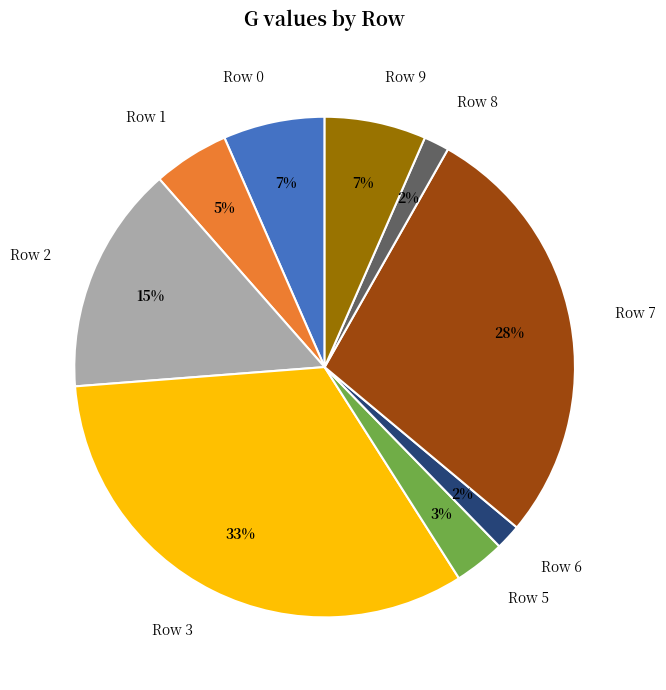

Between Row 1 and Row 0, which is larger?

Row 0